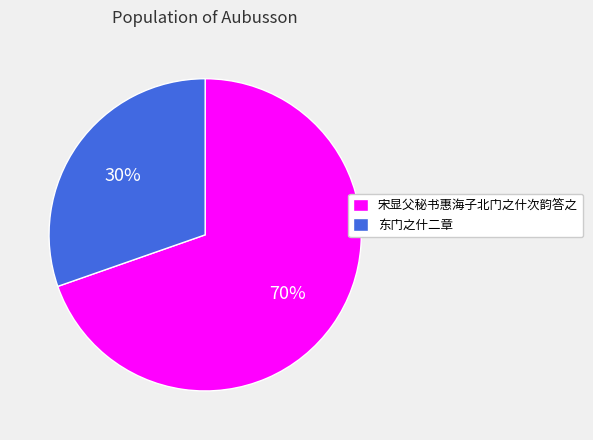

Is there any slice that represents more than half of the pie?

Yes